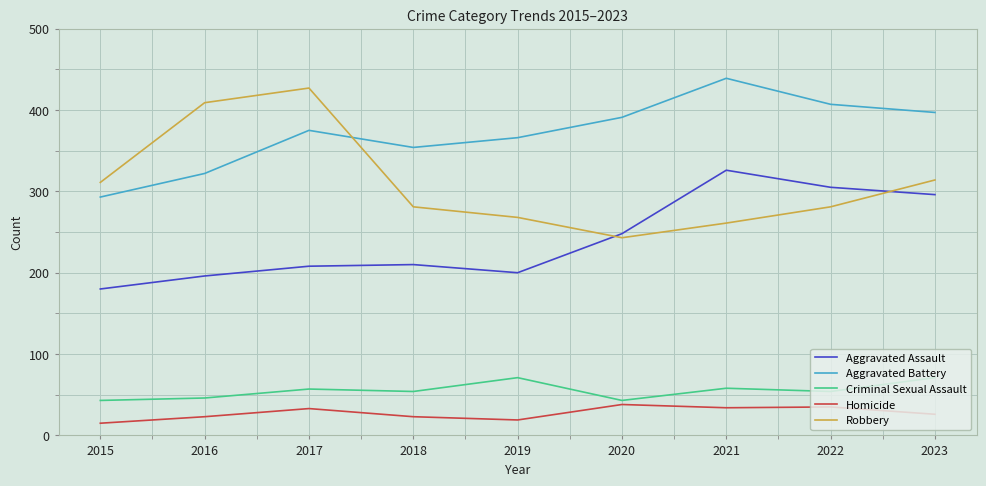

What is the difference between the Aggravated Assault values at 2015 and 2017?

28